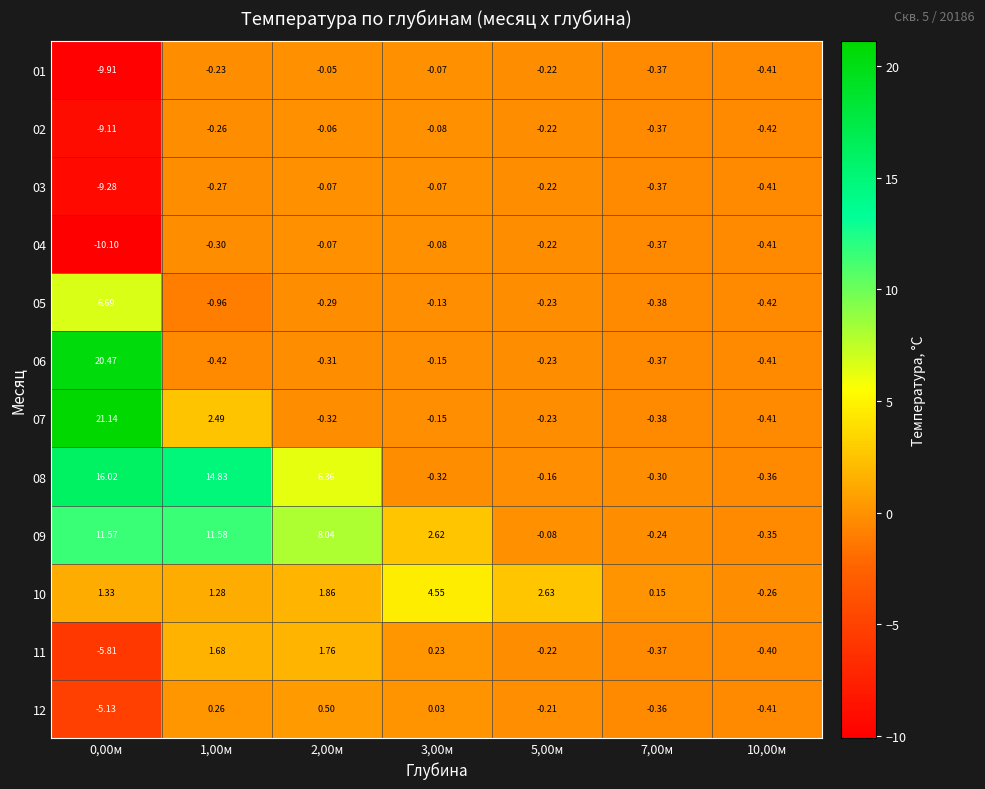

Is the value of 03 at 7,00м greater than the value of 02 at 10,00м?

Yes